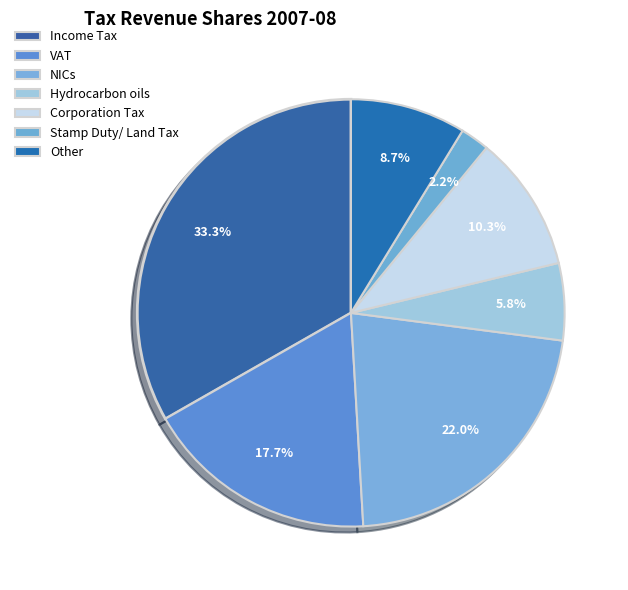

To the nearest percent, what is the difference between the largest and smallest slice percentages?

31%